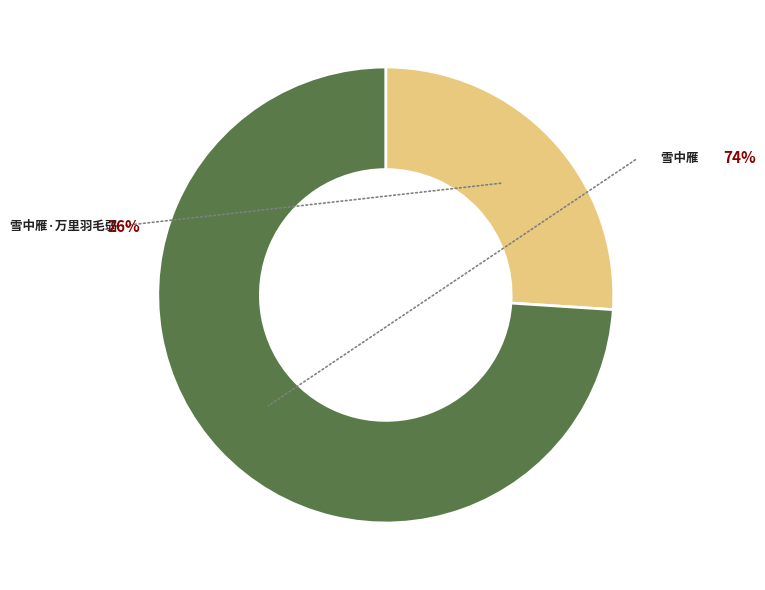

Which has a higher value, 雪中雁 or 雪中雁·万里羽毛弱?

雪中雁